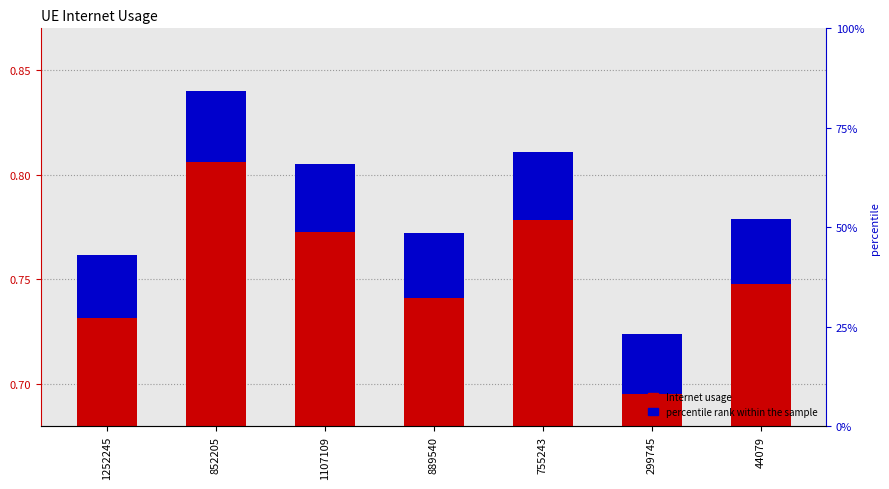

Between 44079 and 1252245, which is larger?

44079